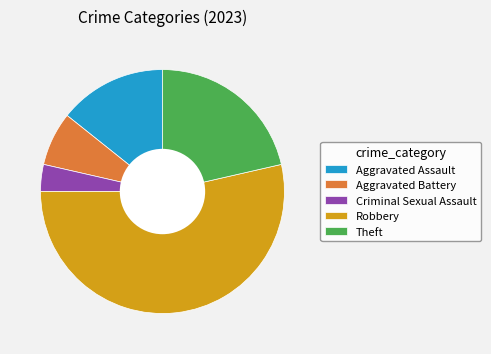

True or false: Criminal Sexual Assault accounts for 4% of the total.

True